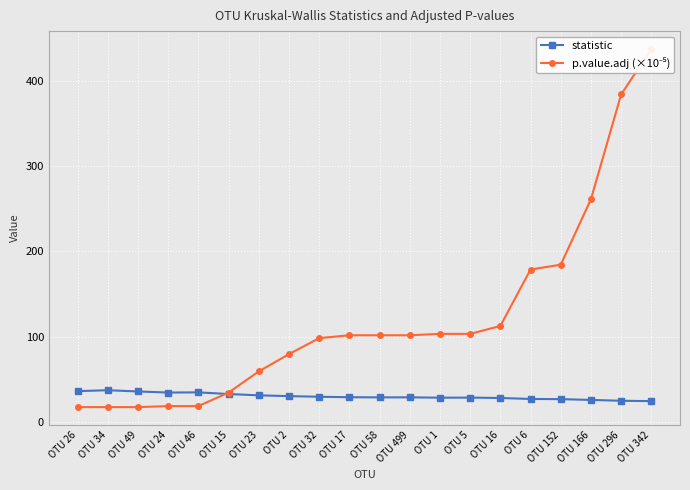

What position from the left is OTU 26?

1